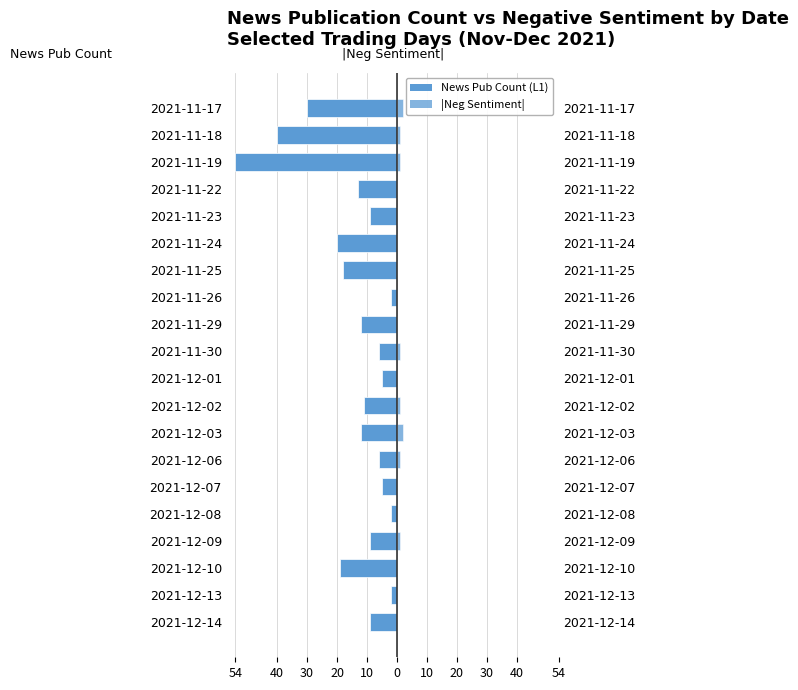

How many positive values does the |News Negative Sentiment Count| series have?

8